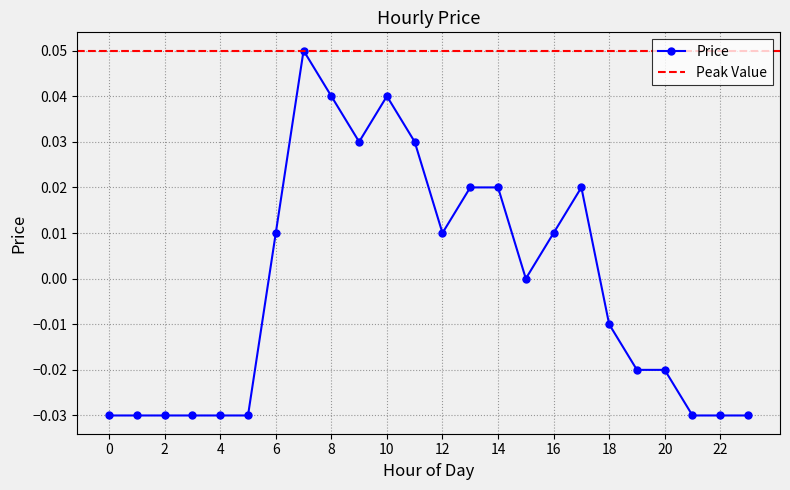

Reading left to right, transcribe all the data shown in this chart.

-0.0	-0.0	-0.0	-0.0	-0.0	-0.0	0.0	0.1	0.0	0.0	0.0	0.0	0.0	0.0	0.0	0.0	0.0	0.0	-0.0	-0.0	-0.0	-0.0	-0.0	-0.0